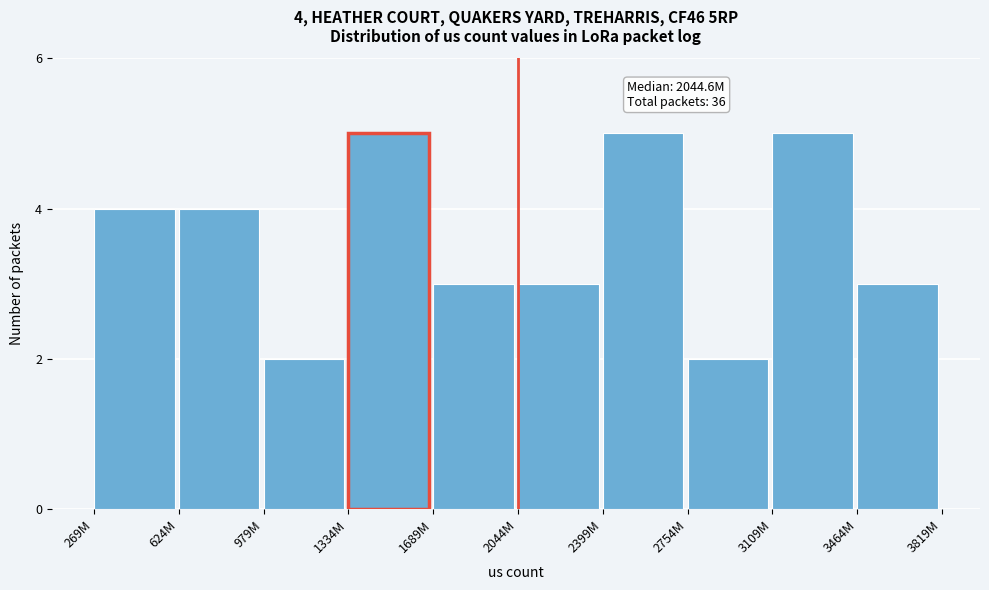

Reading right to left, what are all the values shown in this chart?

3	5	2	5	3	3	5	2	4	4